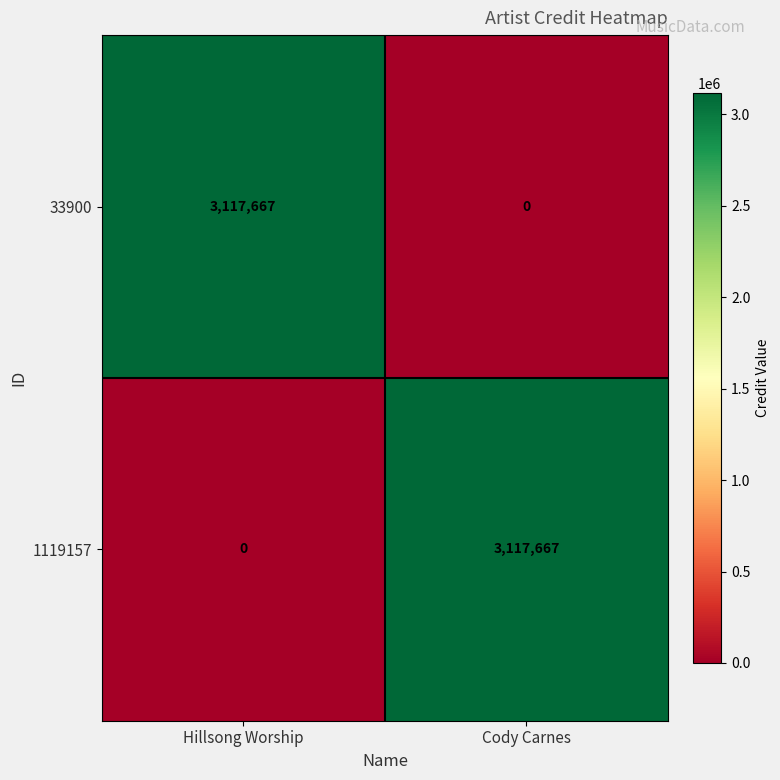

What is the sum of the 33900 values at Hillsong Worship and Cody Carnes?

3117667